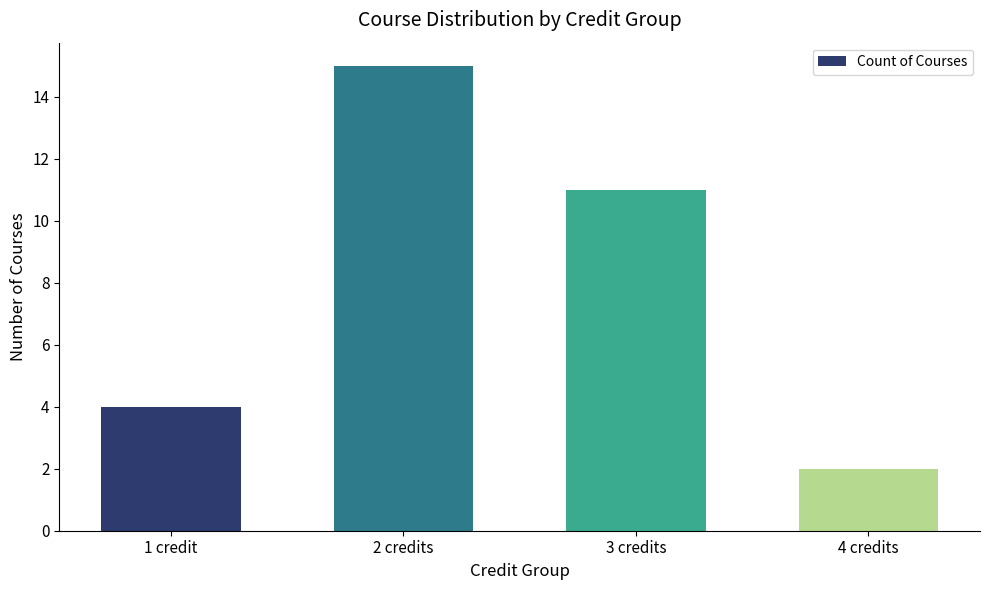

What position from the left is 2 credits?

2